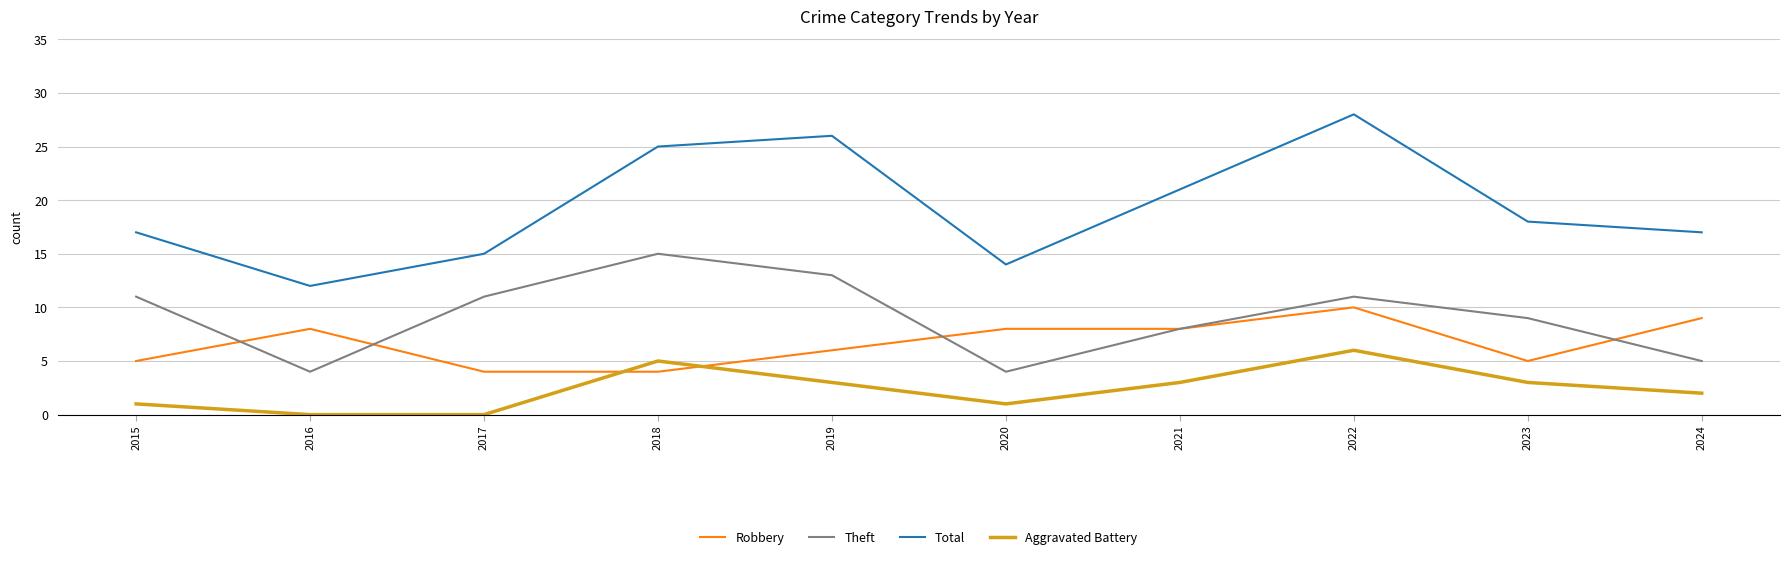

What is the difference between the highest and lowest values at 2016?

12